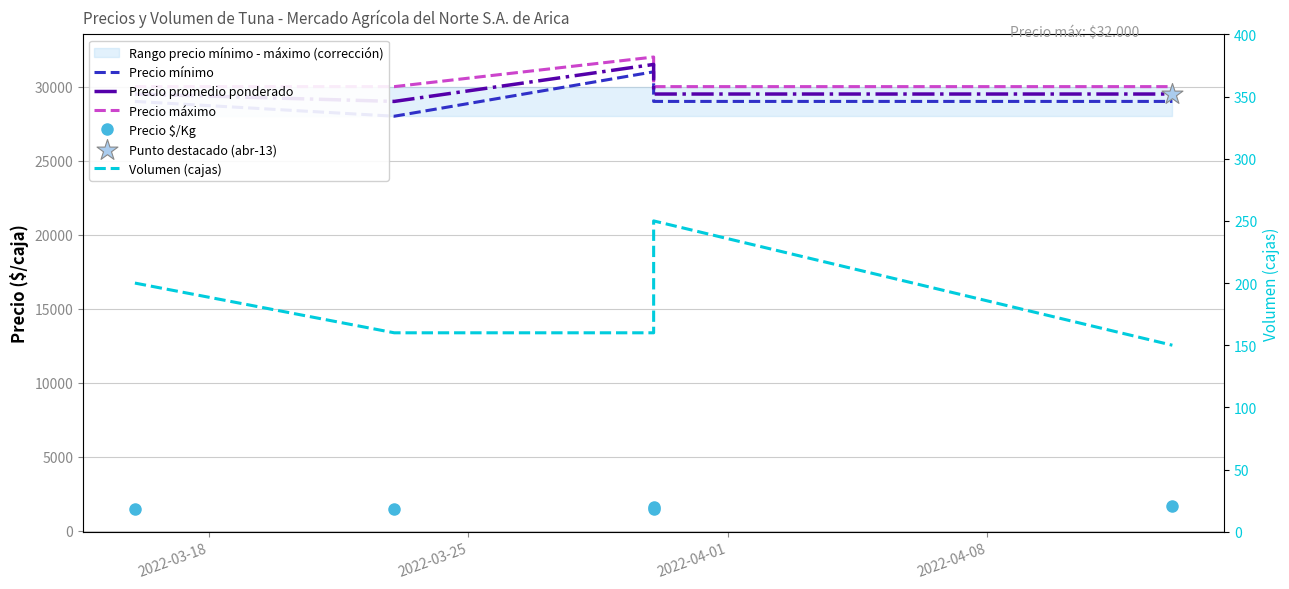

Which series contains the highest Y value?

Precio máximo